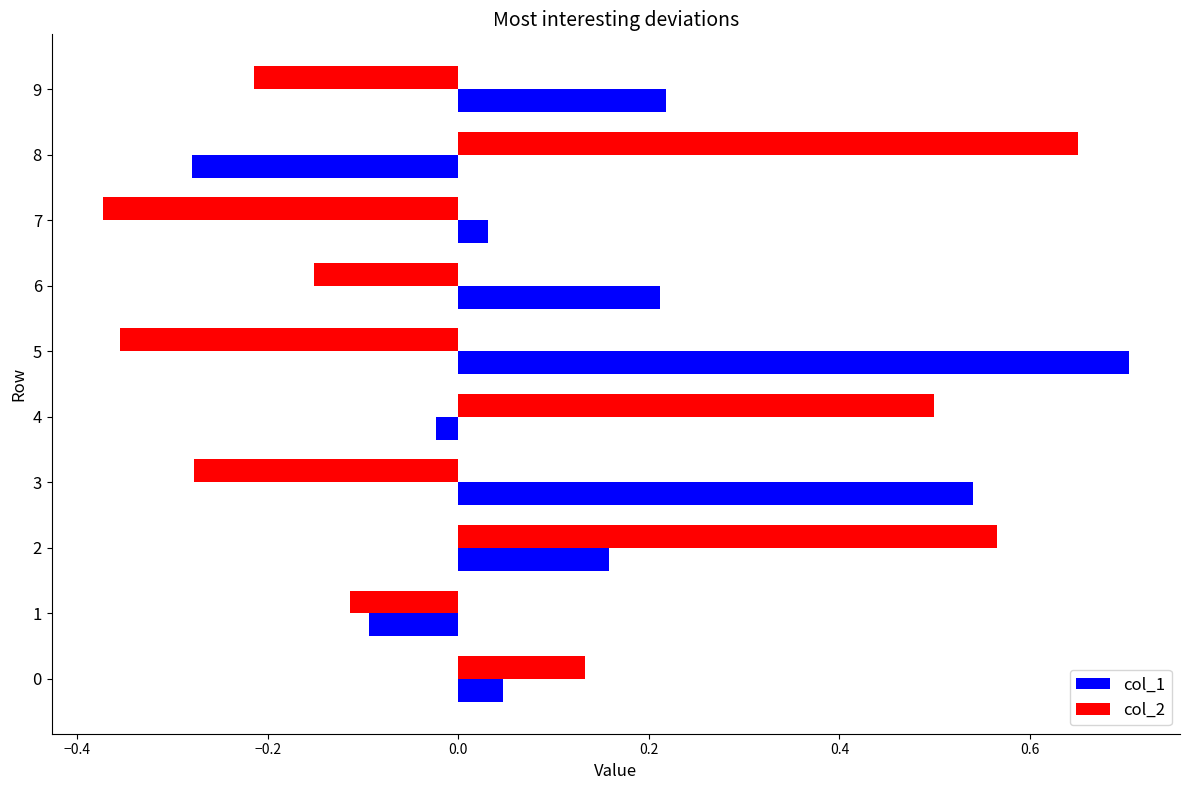

Rank the series by their maximum value, from lowest to highest.

col_2, col_1